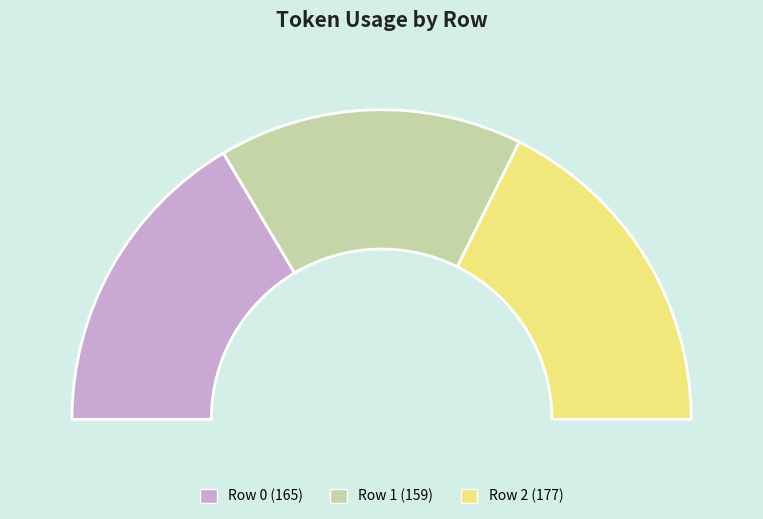

What percentage is the 1 slice, to the nearest percent?

32%